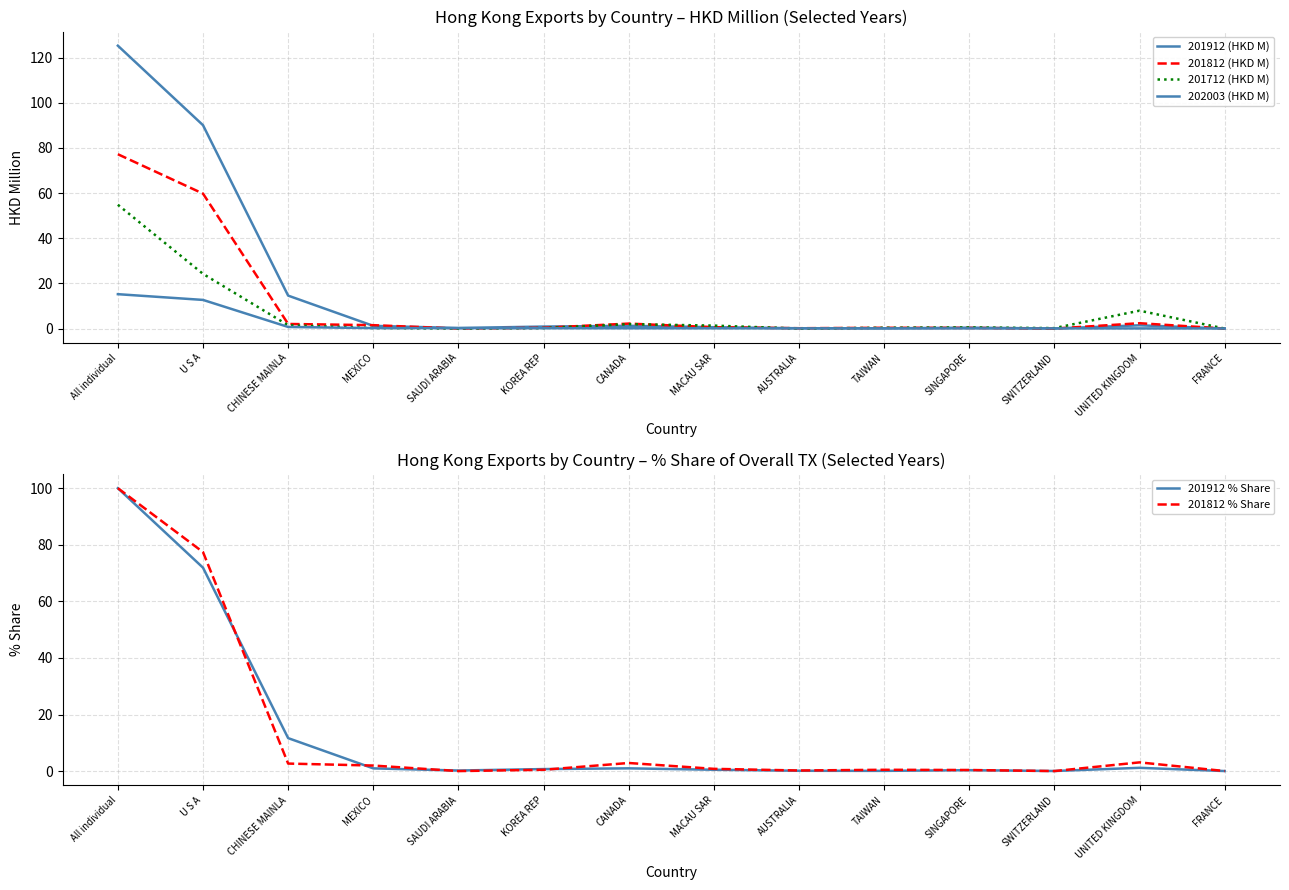

What is the average value of the 201912 % Share series?

13.5